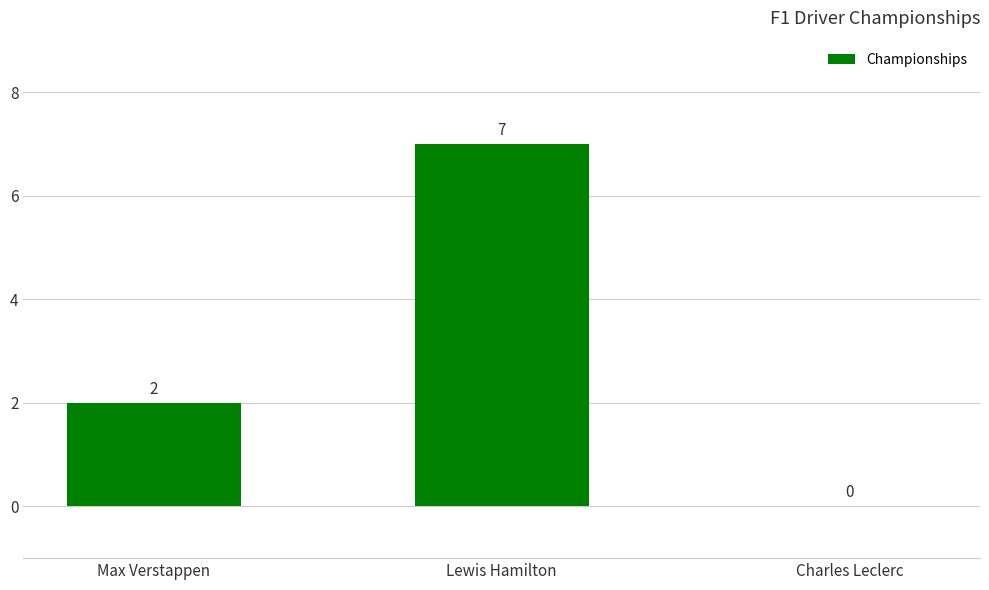

What is the maximum value shown in the chart?

7